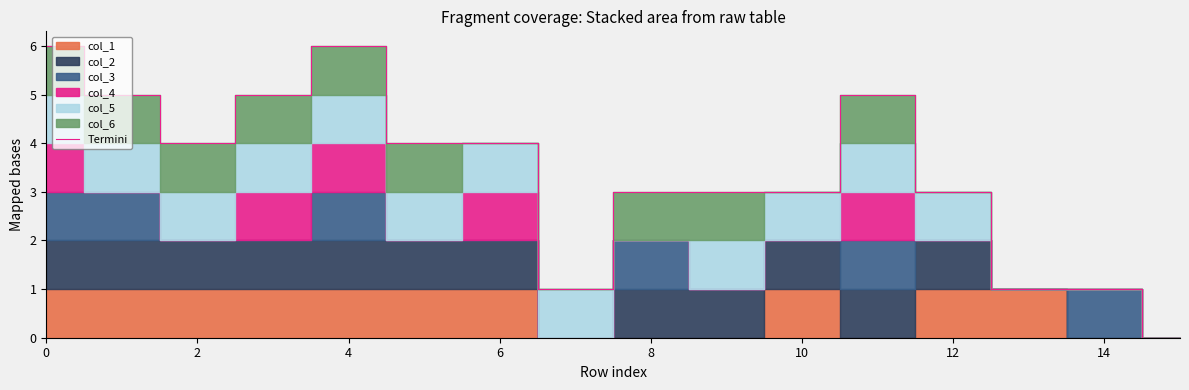

The value of Termini at 12 is 3. True or false?

True